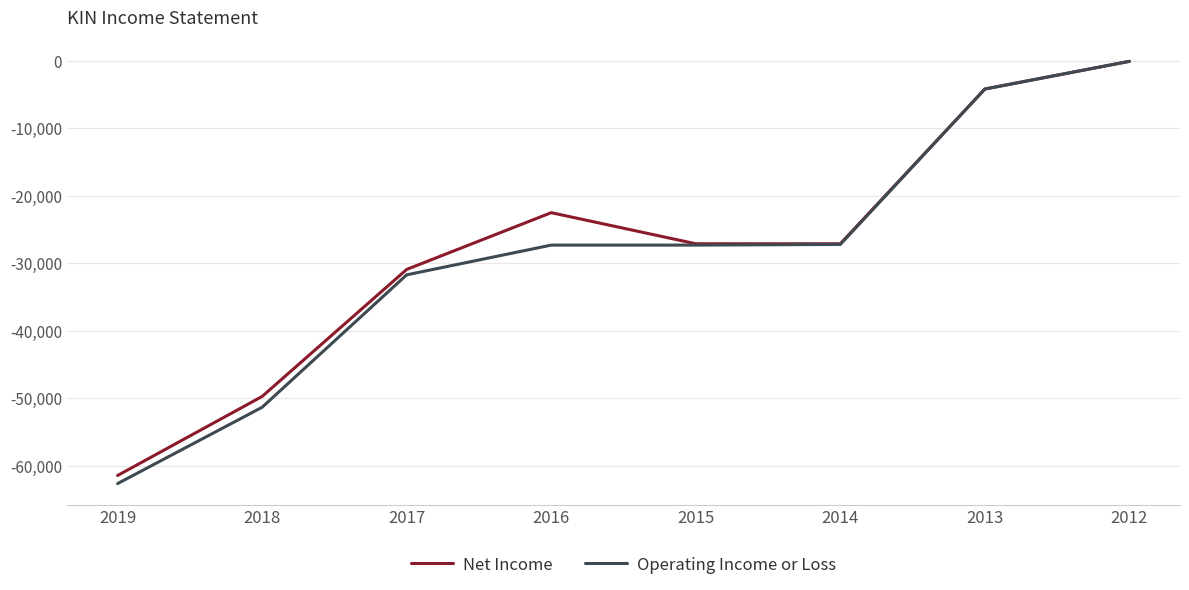

Which series changed the most between 2018 and 2015?

Operating Income or Loss